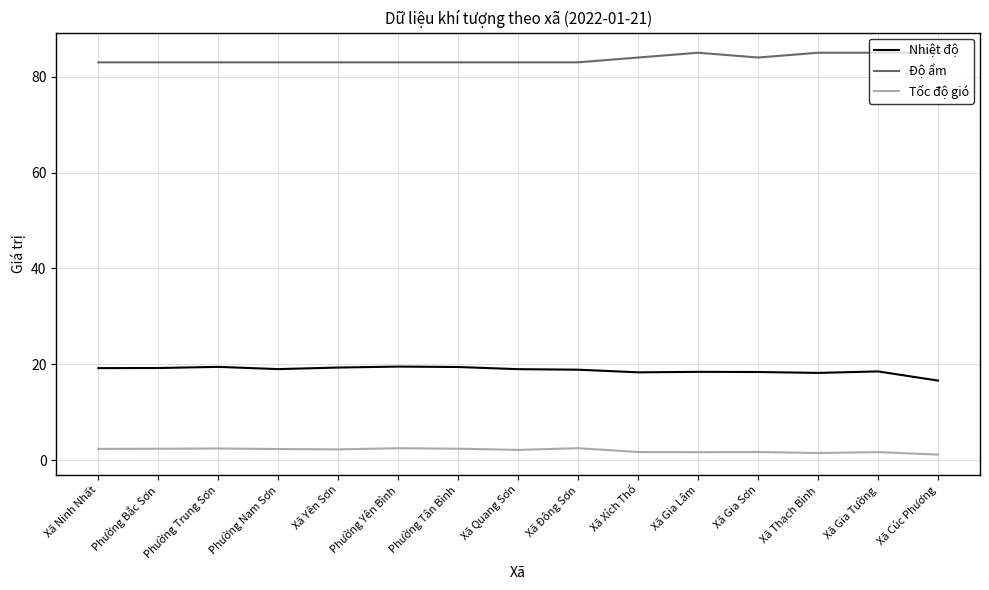

True or false: Tốc độ gió and Độ ẩm cross at least once.

False